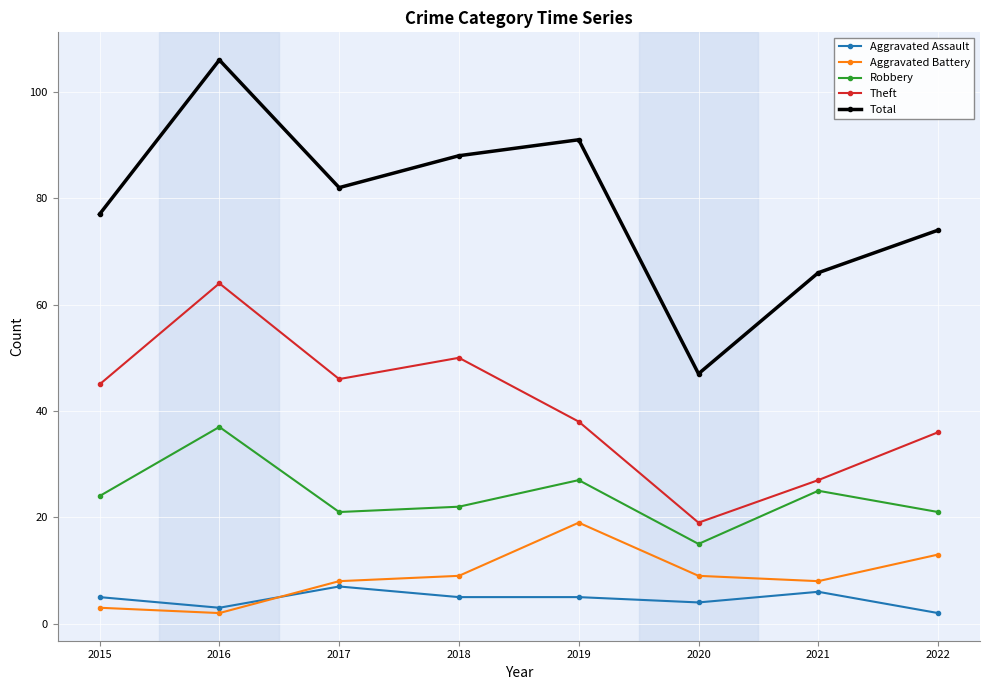

What is the smallest value displayed?

2